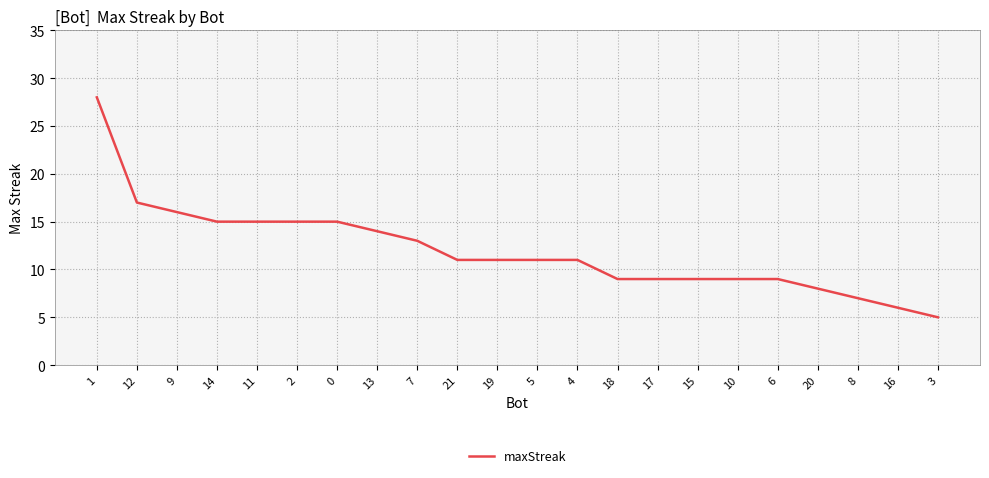

The value at 16 is 6. True or false?

True